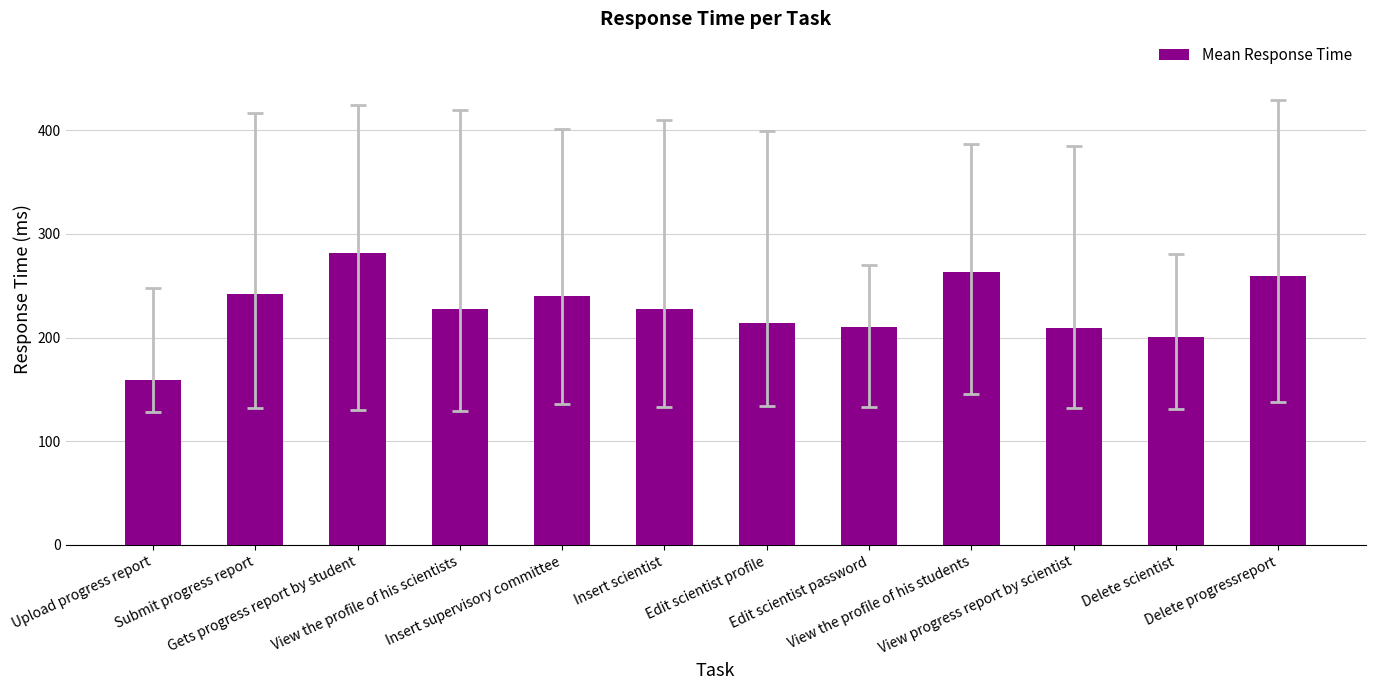

What is the label of the 10th bar from the right?

Gets progress report by student